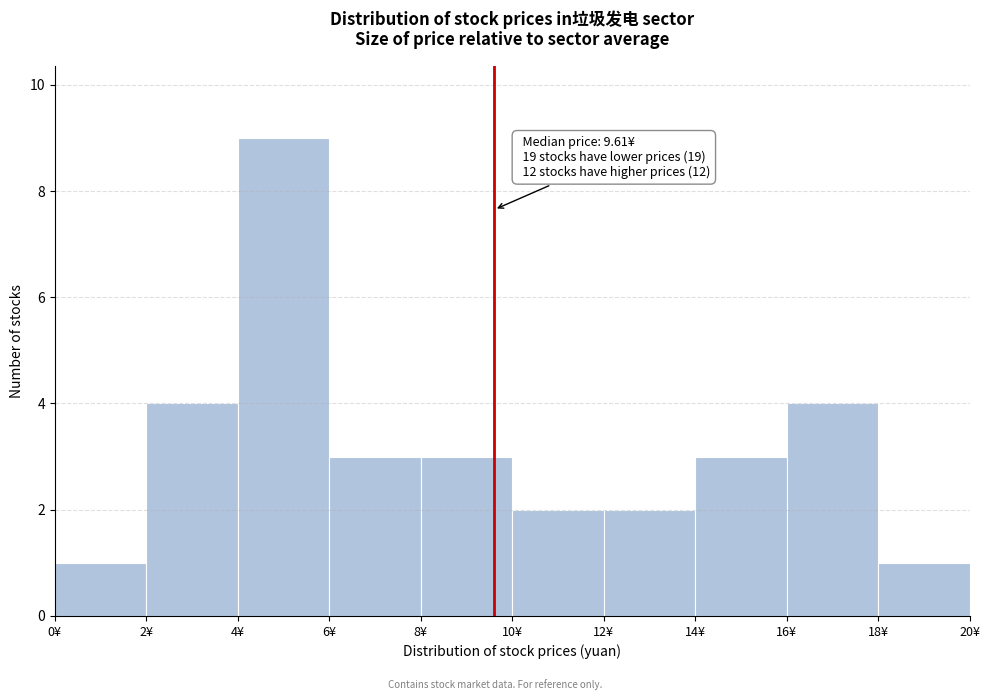

Which range on the x-axis has the tallest bar?

4 to 6